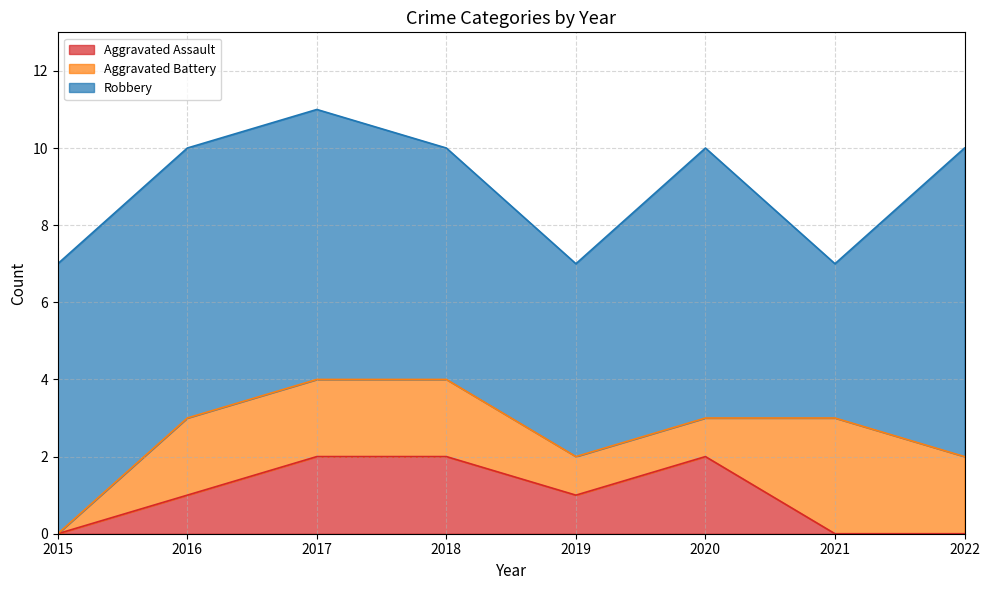

List the series in order of their peak value, highest first.

Robbery, Aggravated Battery, Aggravated Assault